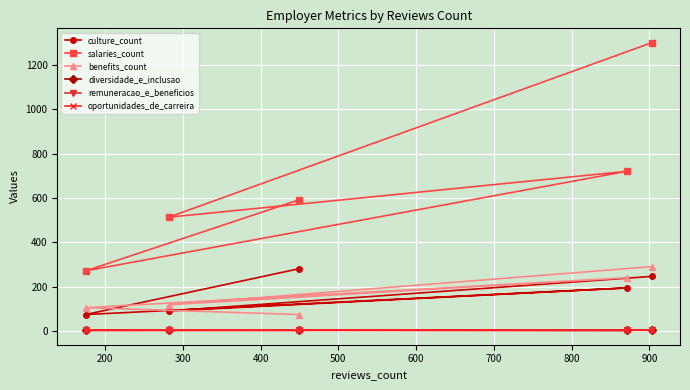

What is the value of the culture_count point at the 2nd from the left?

90.0